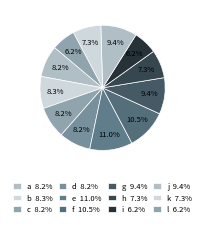

Which category has the smallest portion of the pie?

i